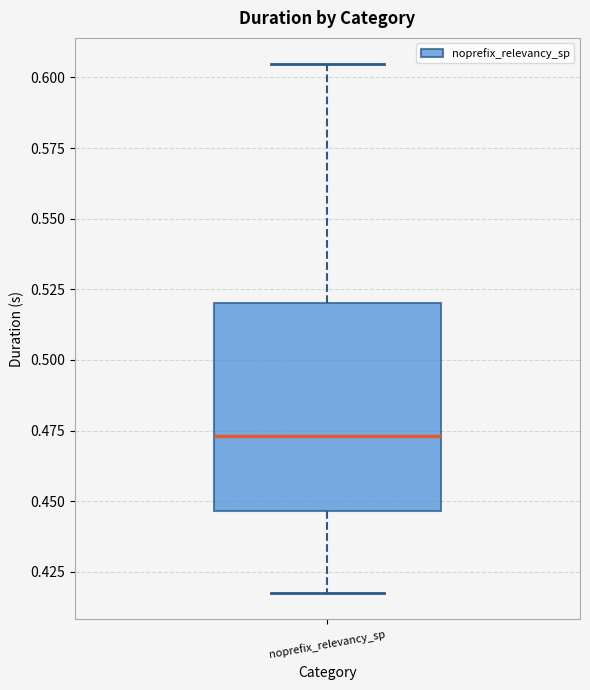

Read this box plot against the y-axis: the position of the median line, the range covered by the box, and the ends of both whiskers. The values are not printed on the chart, so give them approximately, as read against the axis.

median 0.475, box 0.445 to 0.520, whiskers 0.415 to 0.605